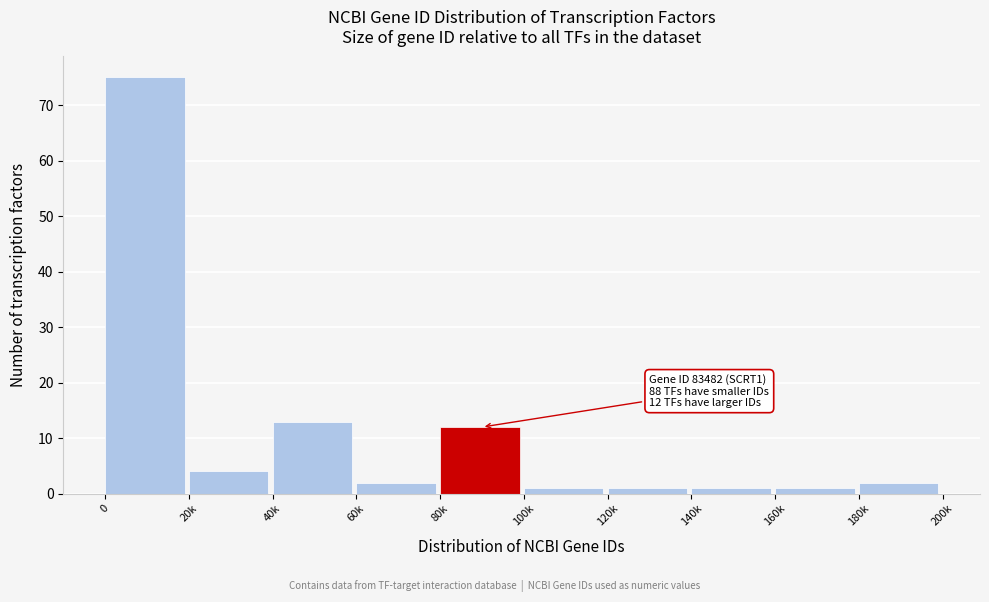

Reading left to right, transcribe all the data shown in this chart.

0=75	20k=4	40k=13	60k=2	80k=12	100k=1	120k=1	140k=1	160k=1	180k=2